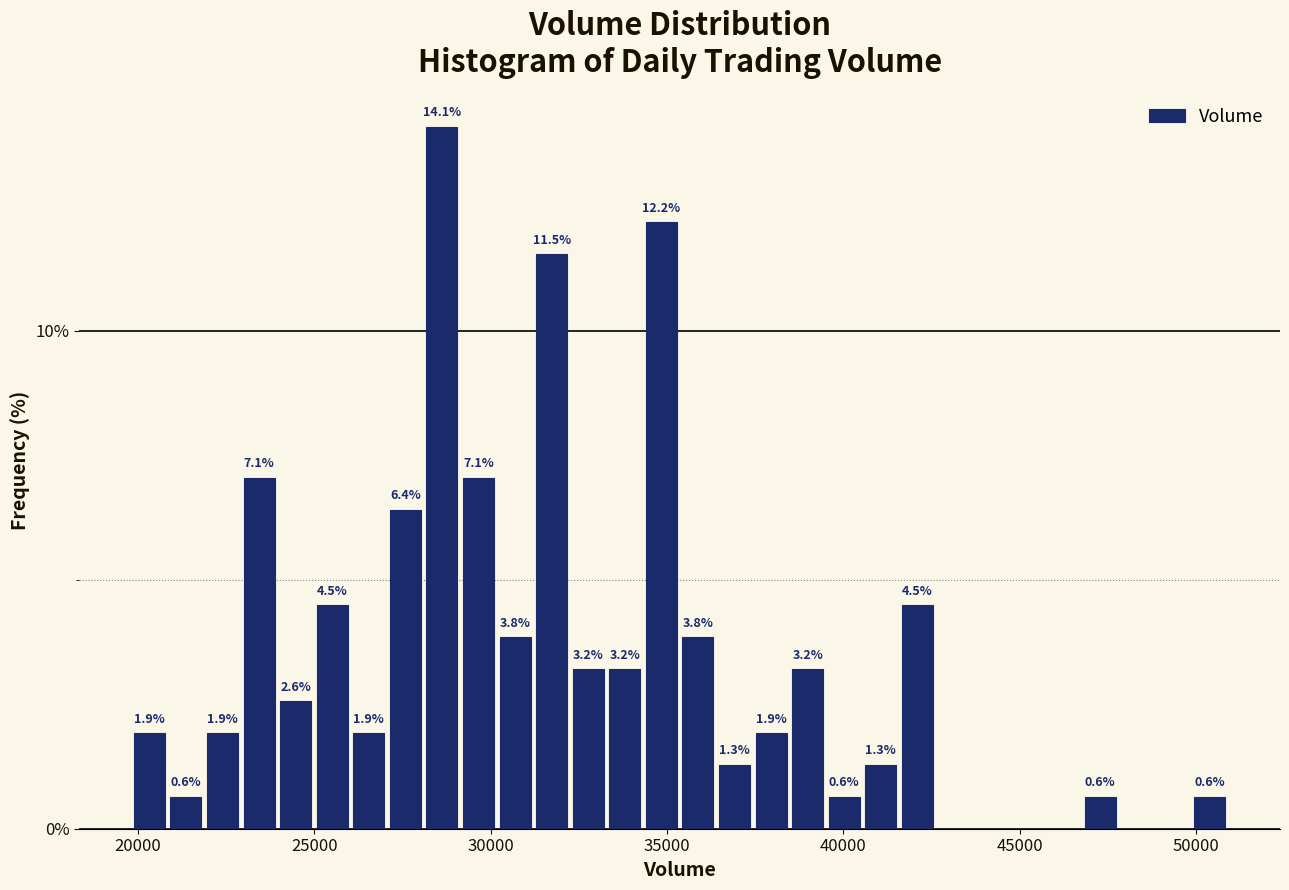

Read against the x-axis, roughly where is the centre of the tallest bar?

28500